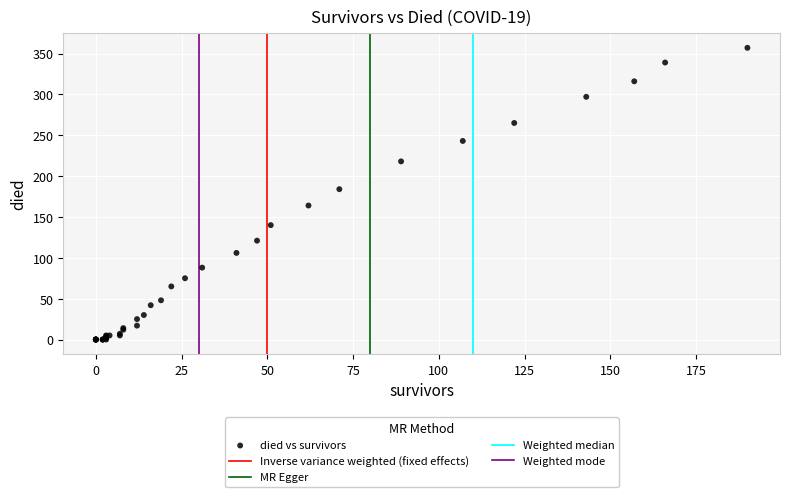

What Y value in the scatter plot is closest to 178?

184